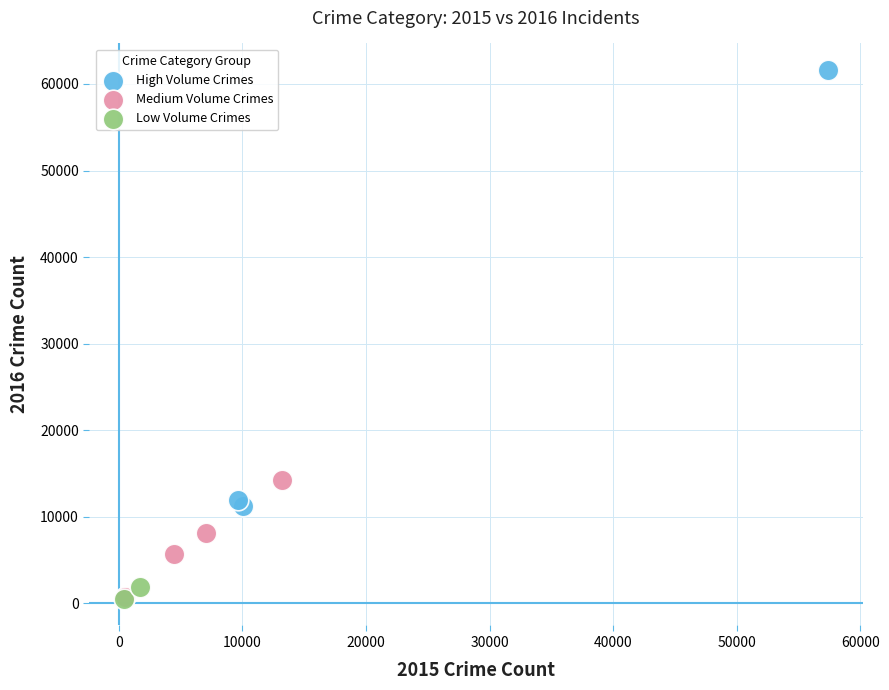

What are all the series names shown in the legend?

High Volume Crimes, Medium Volume Crimes, Low Volume Crimes